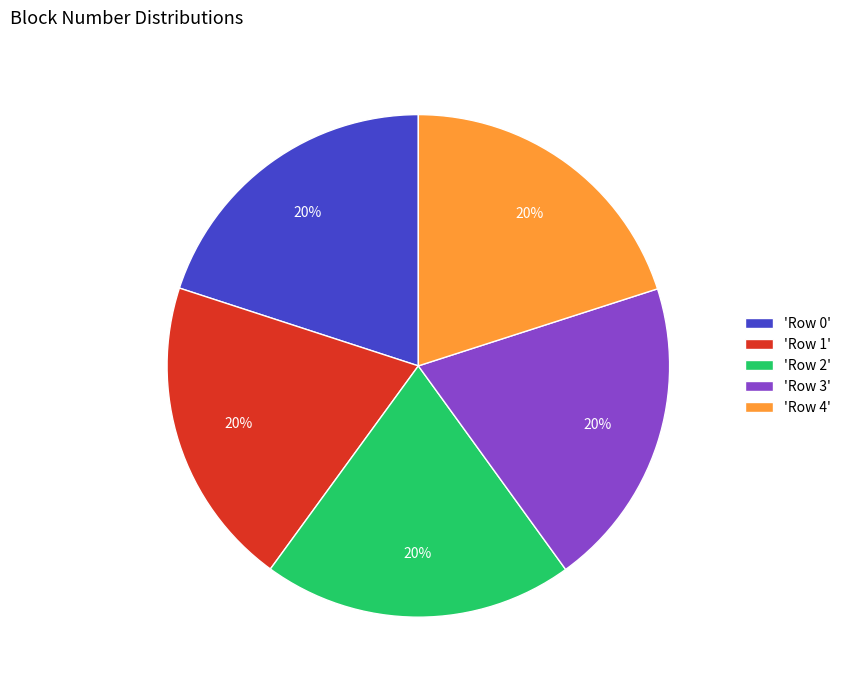

What is the ratio of the value at 'Row 0' to the value at 'Row 4'?

1.0